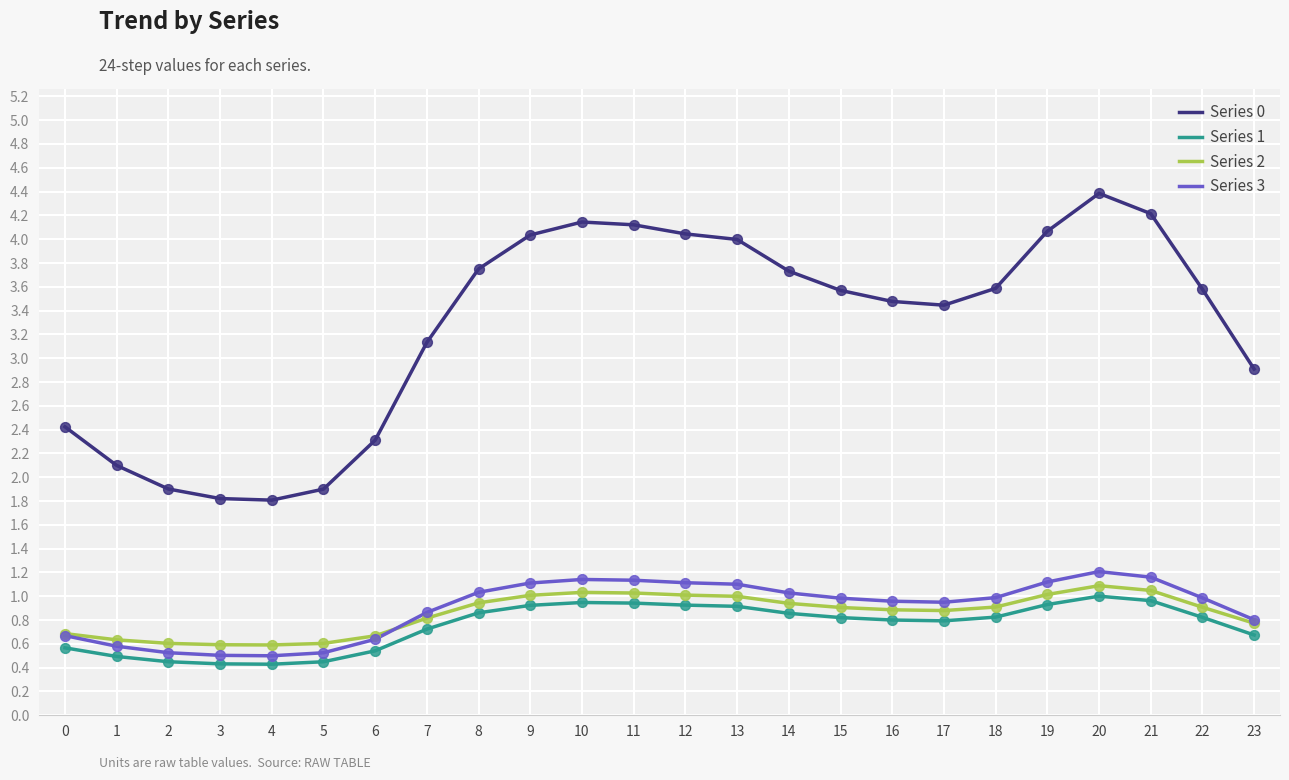

What is the difference between the highest and lowest values at 18?

2.8